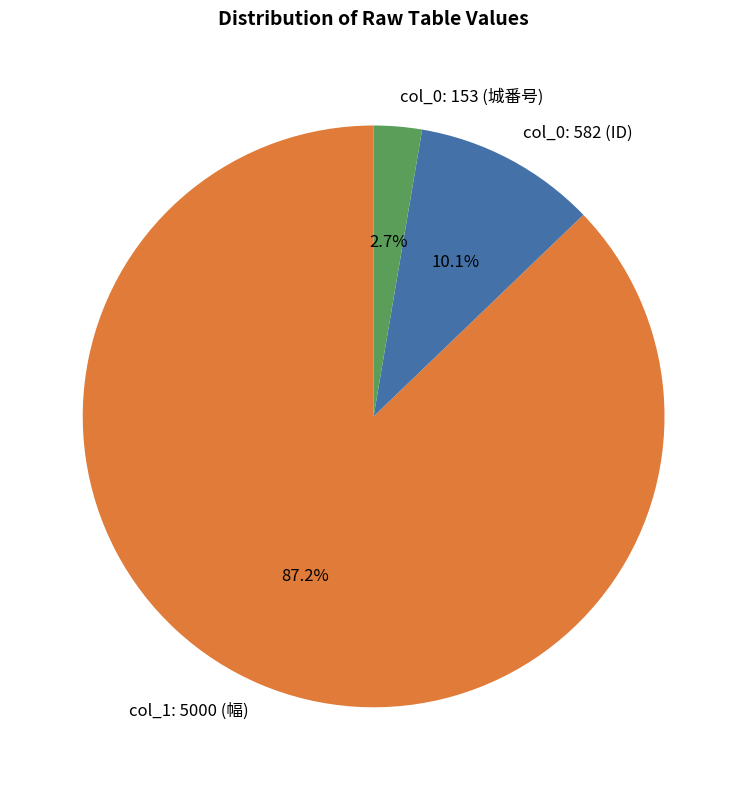

The col_1: 5000 (幅) slice represents 87% of the pie. True or false?

True